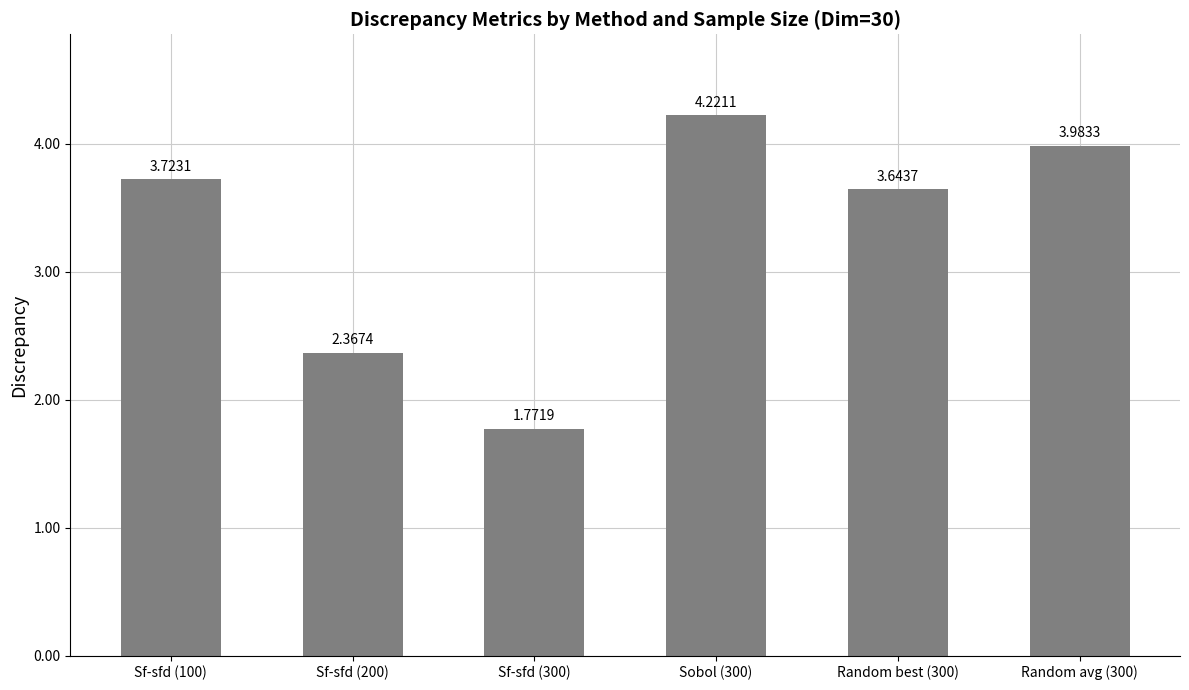

List the labels in order of value, smallest first.

Sf-sfd (300), Sf-sfd (200), Random best (300), Sf-sfd (100), Random avg (300), Sobol (300)